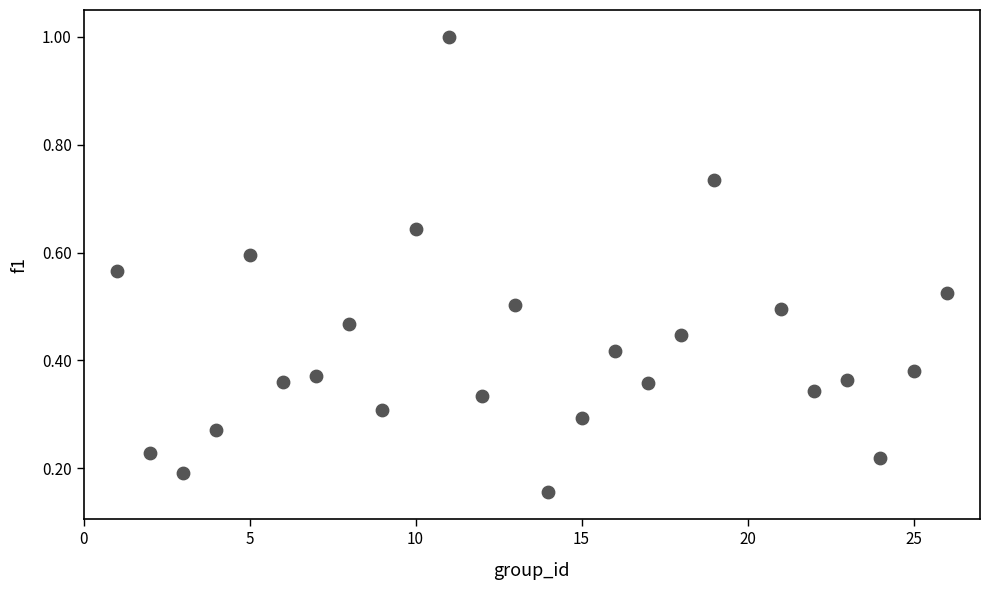

What is the range of Y values (max minus min)?

0.8